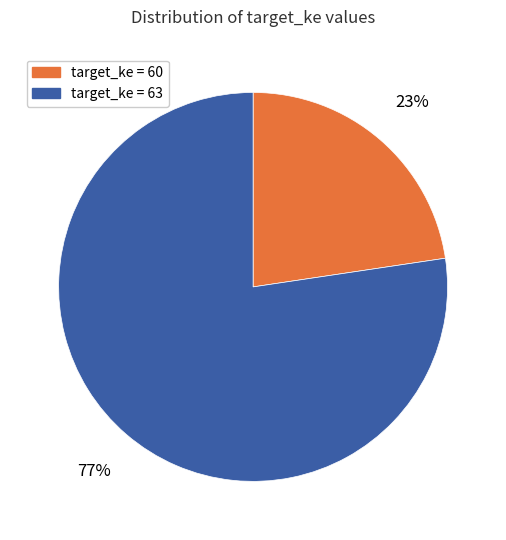

To the nearest percent, what percentage of the pie is target_ke = 60?

23%